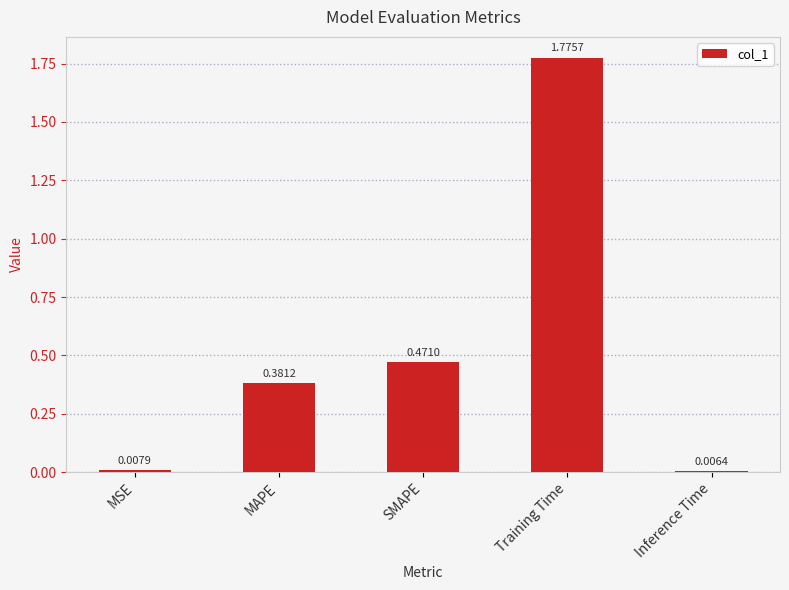

Rank the categories by value from highest to lowest.

Training Time, SMAPE, MAPE, MSE, Inference Time